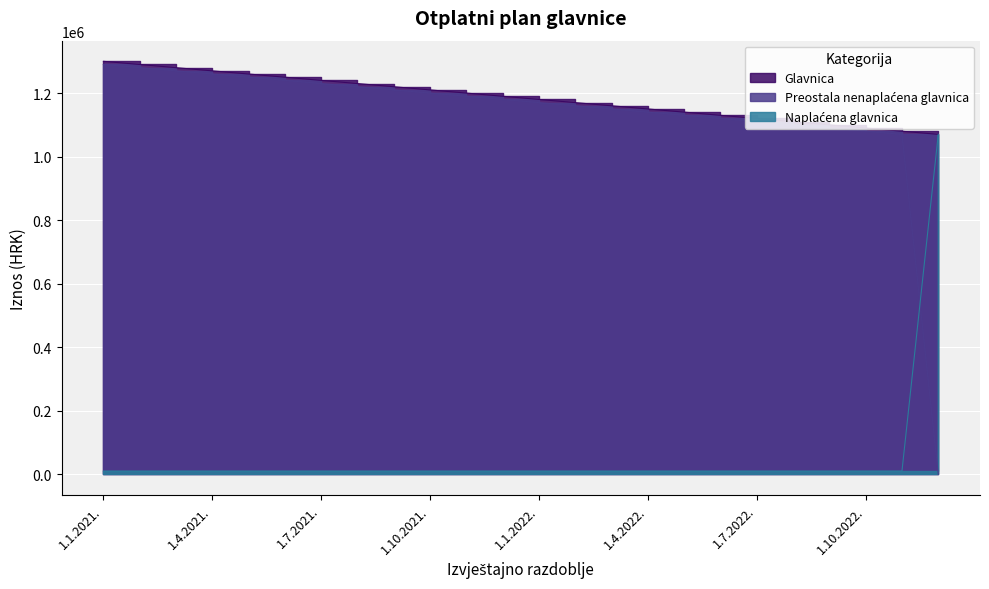

Reading right to left, extract all data points from this chart.

Glavnica: 1070000	1080000	1090000	1100000	1110000	1120000	1130000	1140000	1150000	1160000	1170000	1180000	1190000	1200000	1210000	1220000	1230000	1240000	1250000	1260000	1270000	1280000	1290000	1300000
Preostala nenaplaćena glavnica: 0	1070000	1080000	1090000	1100000	1110000	1120000	1130000	1140000	1150000	1160000	1170000	1180000	1190000	1200000	1210000	1220000	1230000	1240000	1250000	1260000	1270000	1280000	1290000
Naplaćena glavnica: 1070000	10000	10000	10000	10000	10000	10000	10000	10000	10000	10000	10000	10000	10000	10000	10000	10000	10000	10000	10000	10000	10000	10000	10000